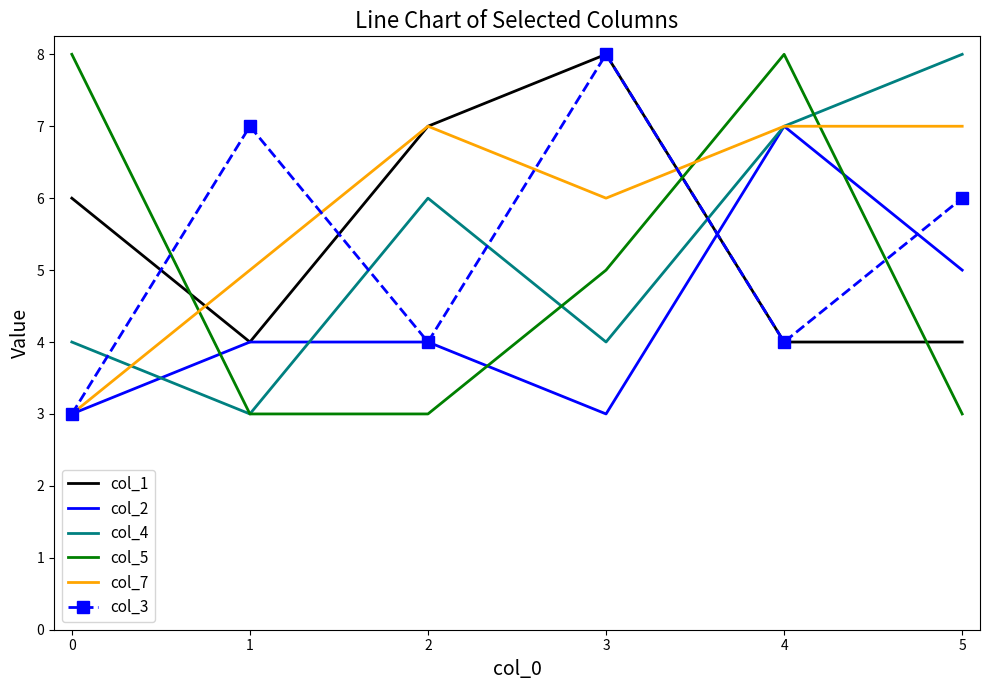

Which series changed the most between 2 and 5?

col_1